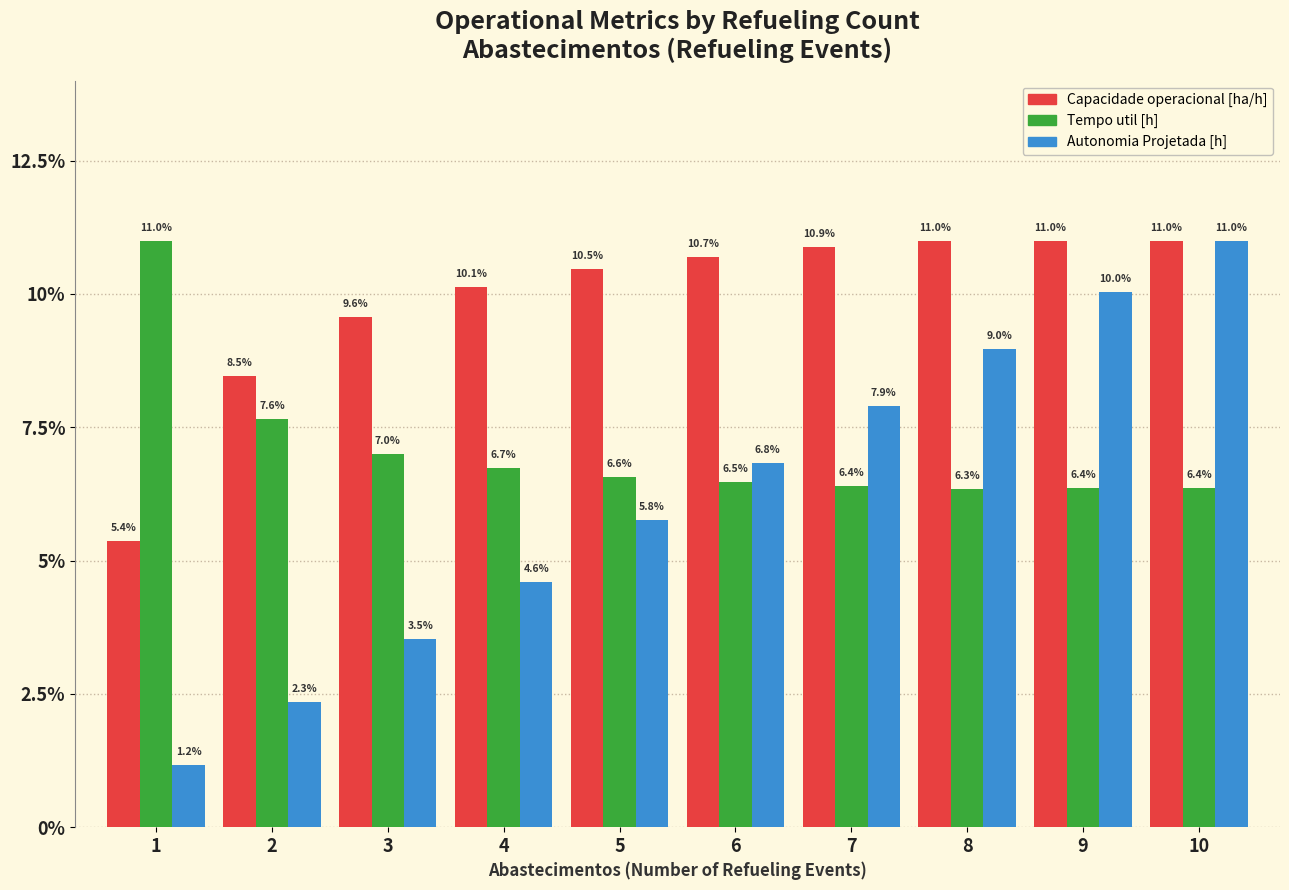

How many values in the Capacidade operacional [ha/h] series are below 10?

3